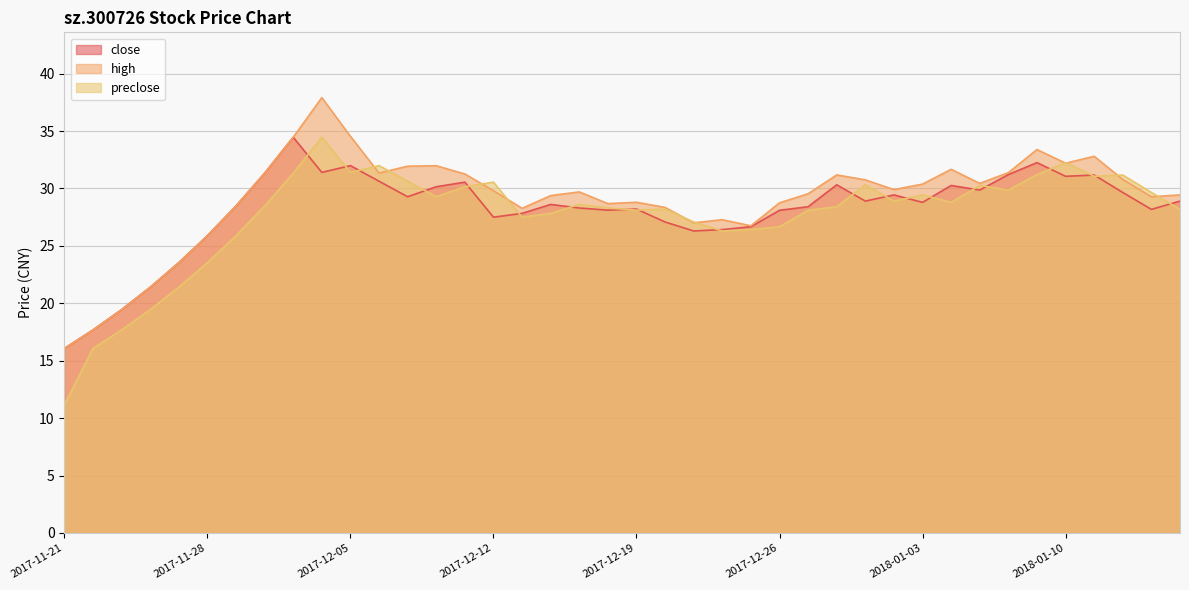

At which label is preclose closest to 22?

2017-11-27